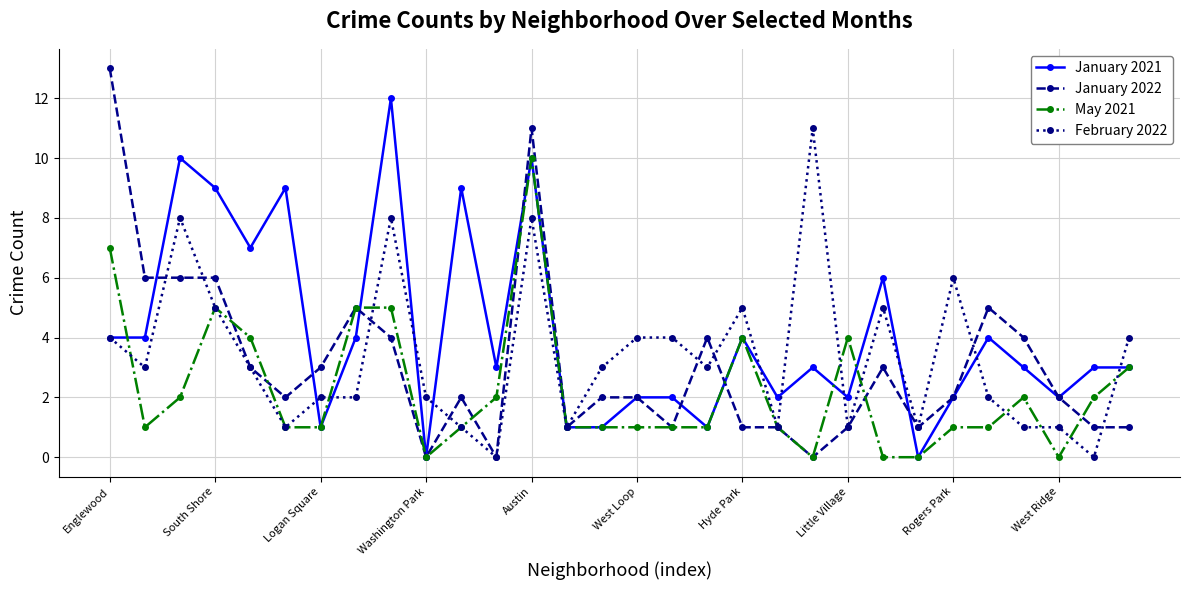

Which series has the largest total across all categories?

January 2021